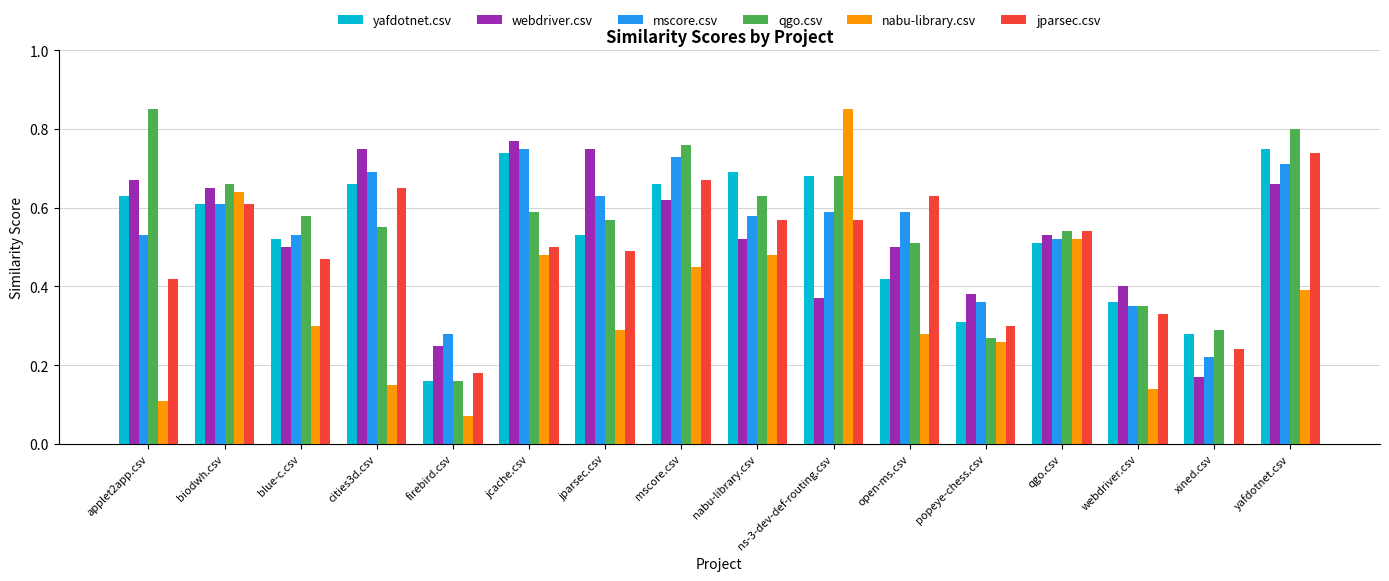

Is the value of qgo.csv at ns-3-dev-def-routing.csv greater than the value of webdriver.csv at jcache.csv?

No